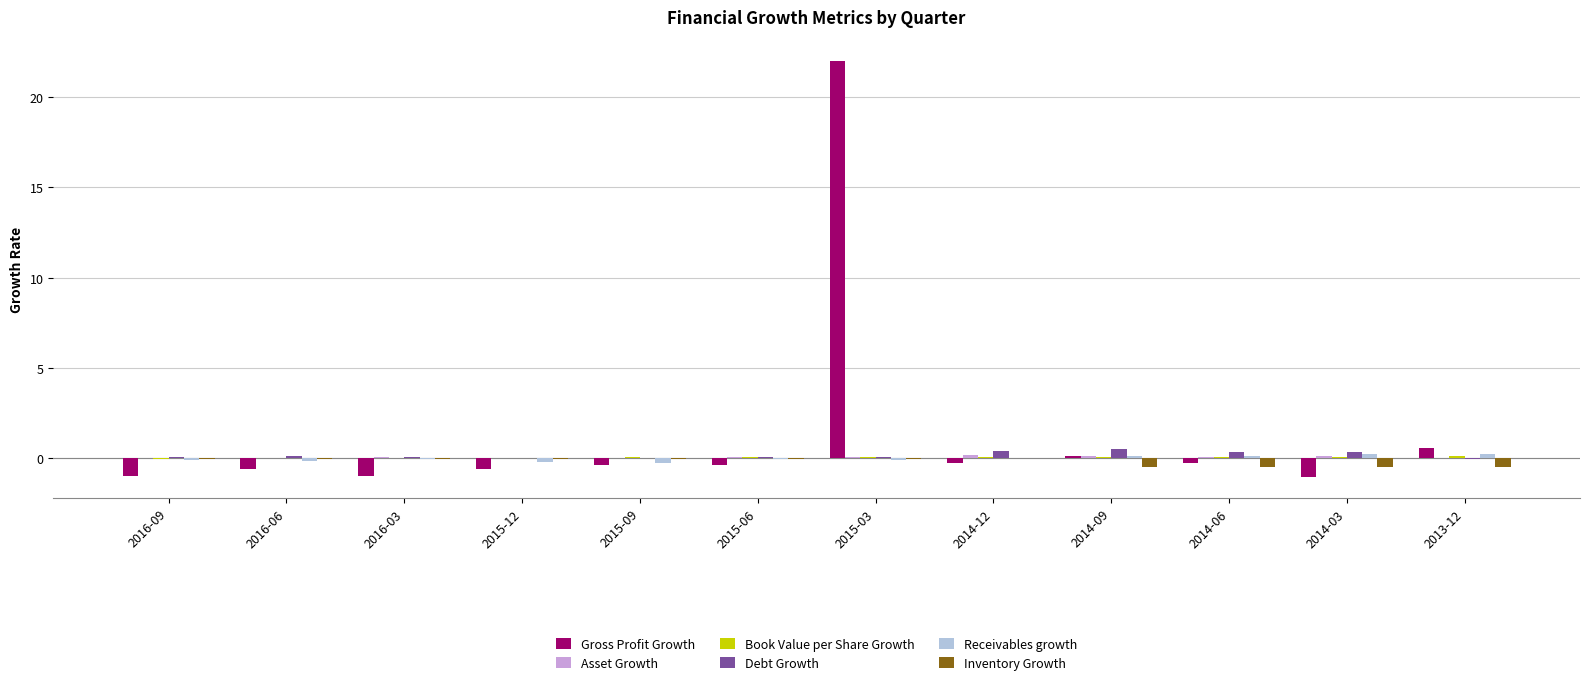

Which series has the largest total across all categories?

Gross Profit Growth